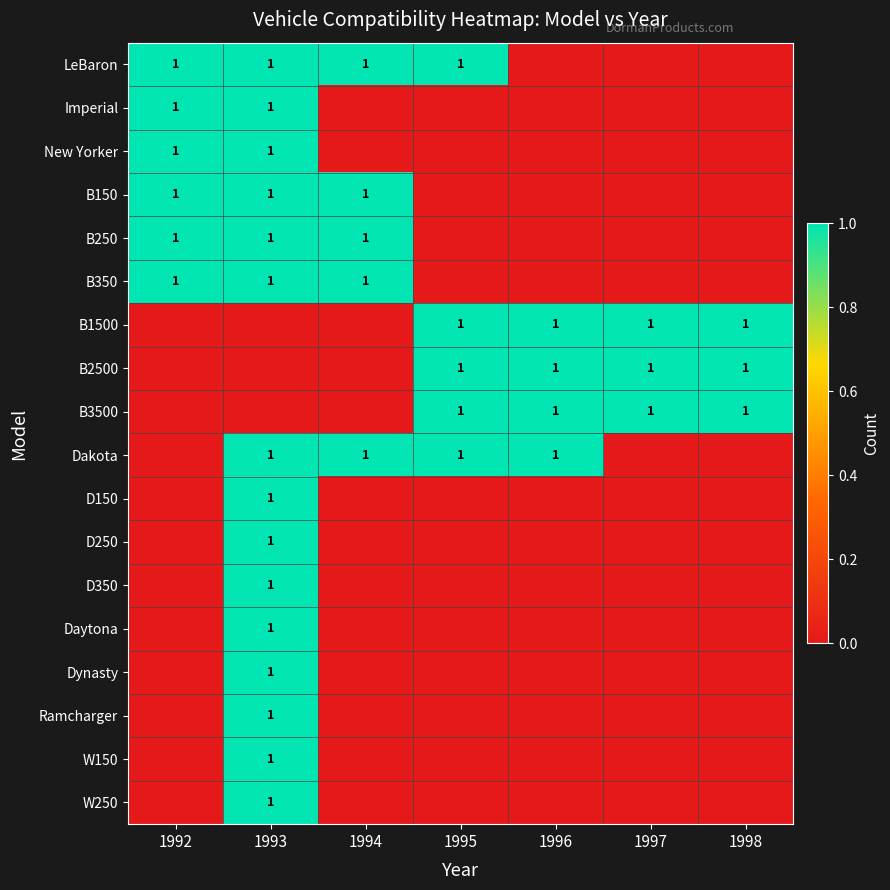

Is it true that B3500 equals 1 at 1998?

True